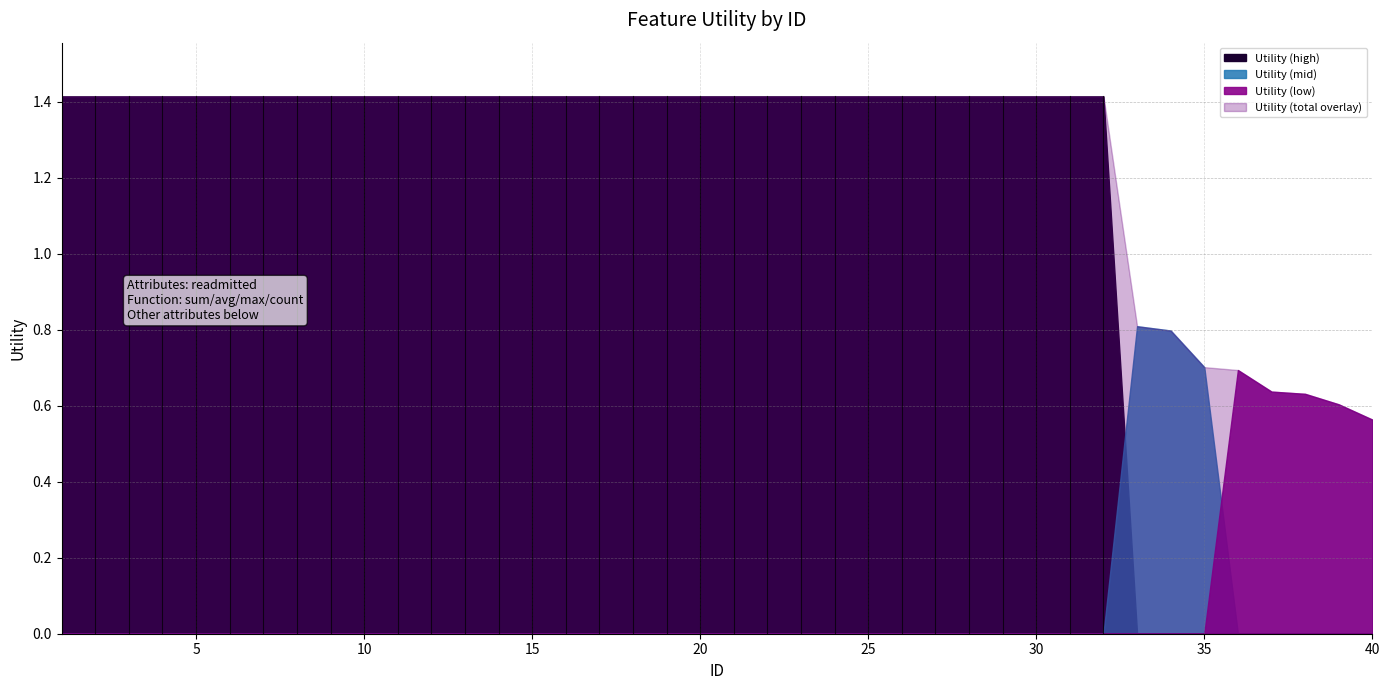

The value at 40 is 0.2. True or false?

False